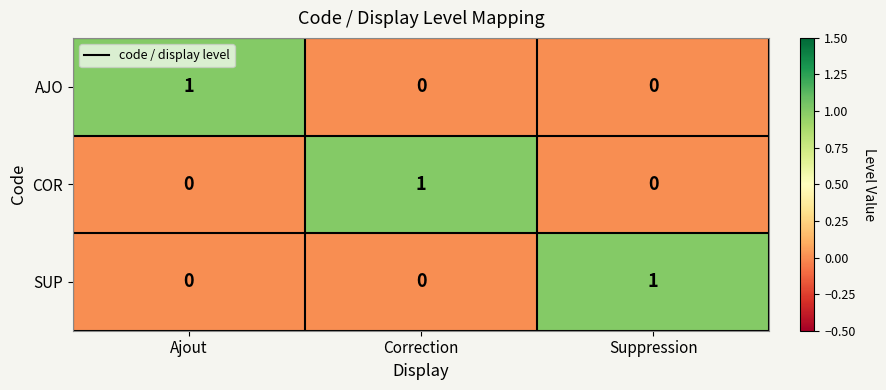

At how many categories does at least one series exceed 0?

3